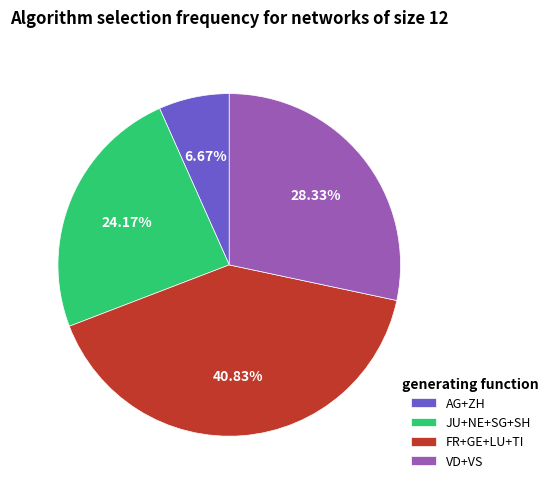

Combined, do FR+GE+LU+TI and AG+ZH account for over 50%?

No